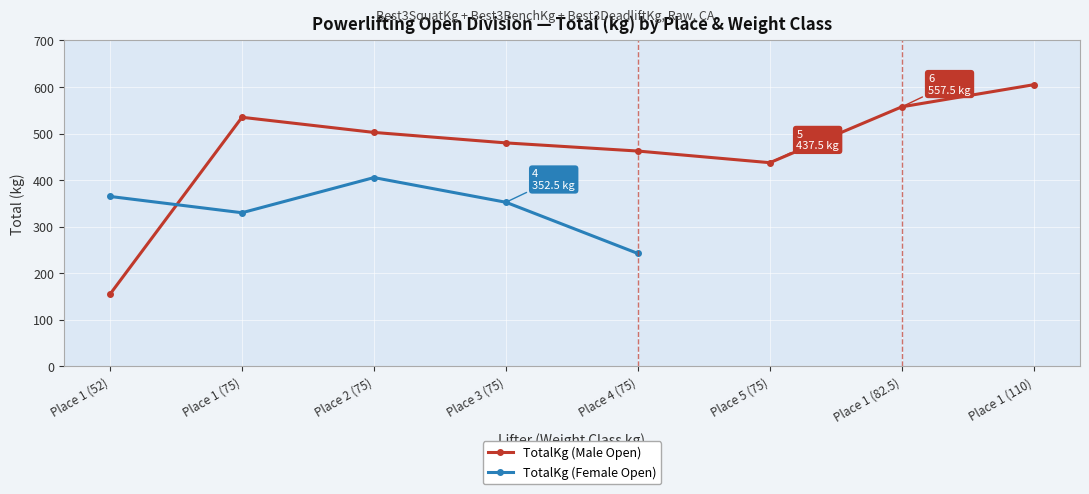

What is the value of the TotalKg (Male Open) point at the 1st from the left?

155.0